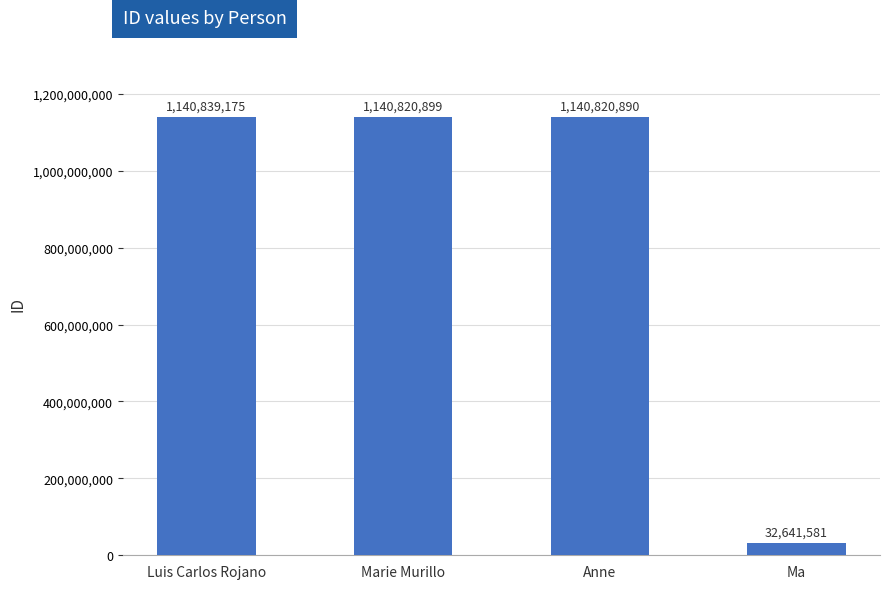

What is the change in value from Marie Murillo to Anne?

-9